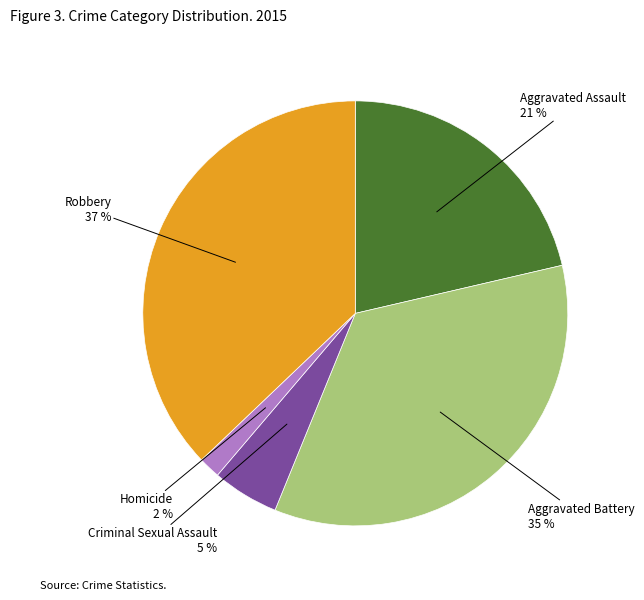

To the nearest percent, what is the difference between the largest and smallest slice percentages?

35%